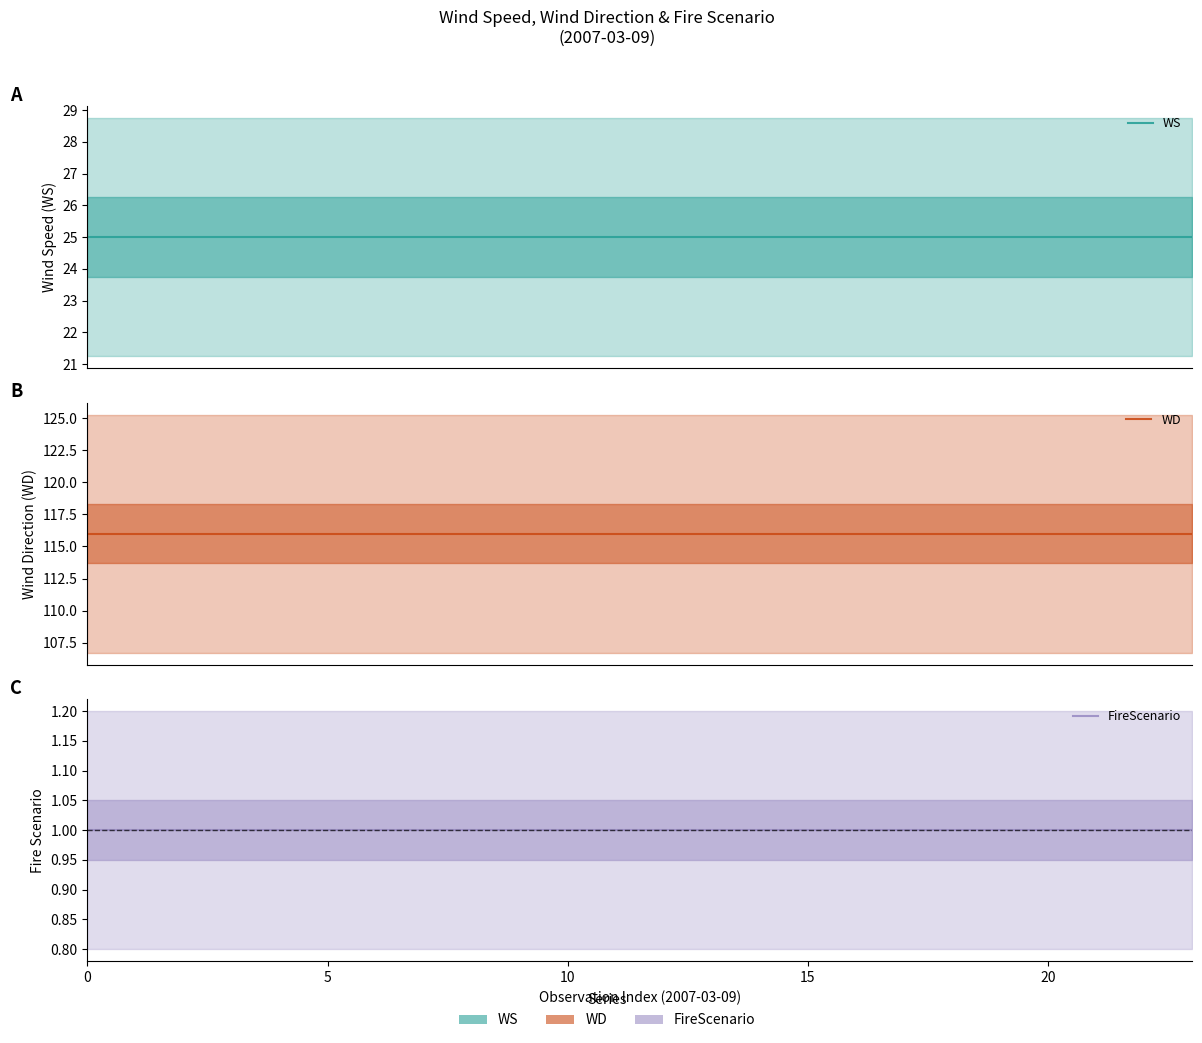

At 0, list the series in order from largest to smallest.

WD, WS, FireScenario